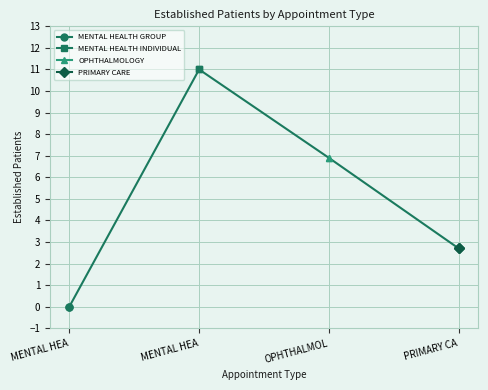

True or false: MENTAL HEALTH GROUP has more than 1 points higher than both neighbors.

False